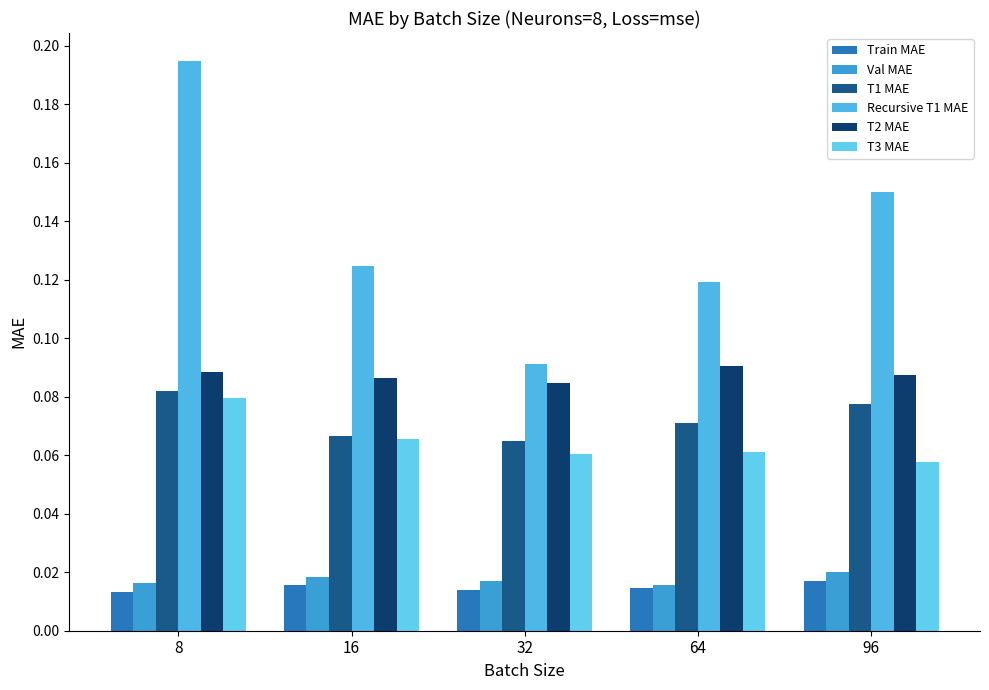

Rank the categories by Recursive T1 MAE value from highest to lowest.

8, 96, 16, 64, 32